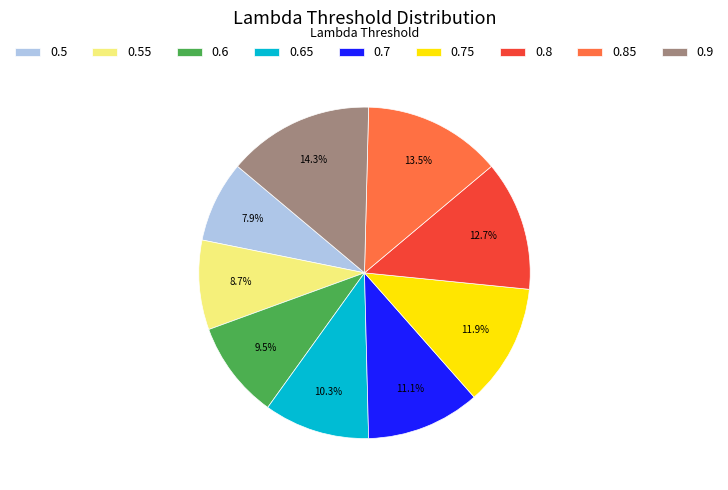

Which has a higher value, 0.5 or 0.85?

0.85